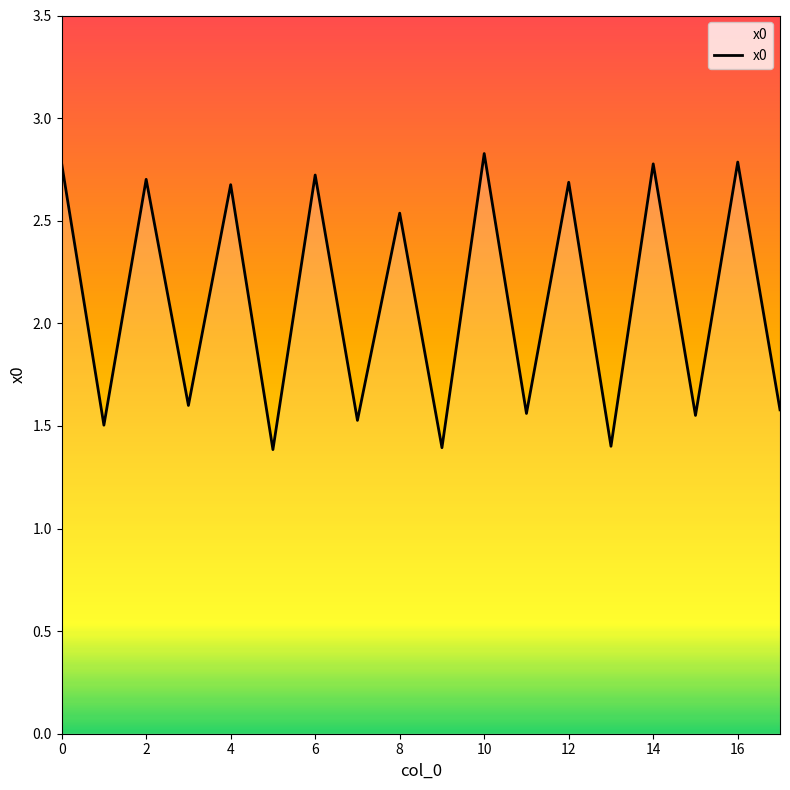

What is the smallest value displayed?

1.4